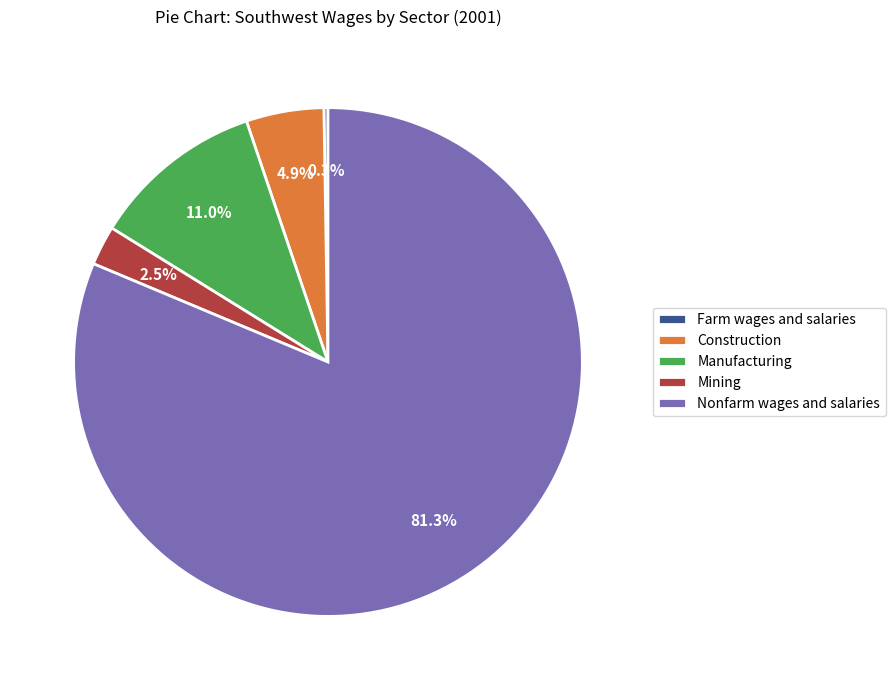

Approximately how many times larger is the value at Construction compared to Mining?

2.0